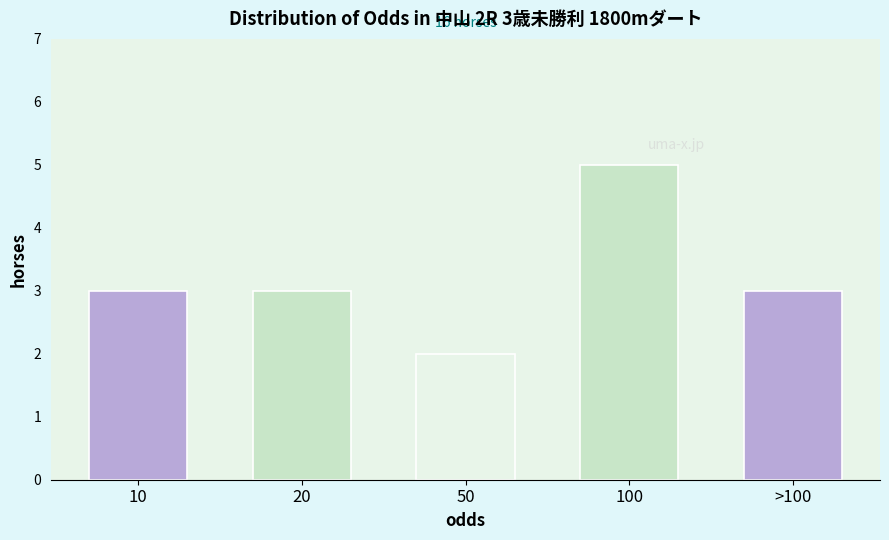

Reading left to right, what are all the values shown in this chart?

3	3	2	5	3